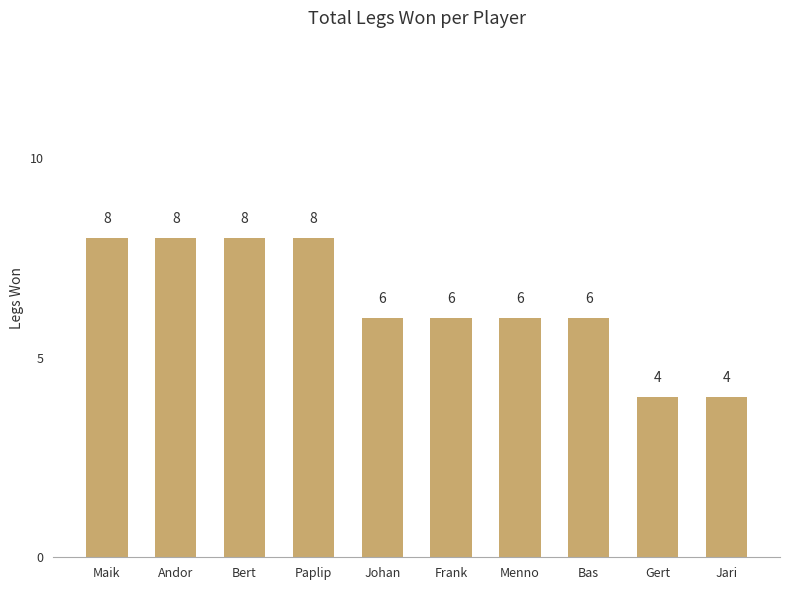

What is the label of the 3rd bar from the left?

Bert